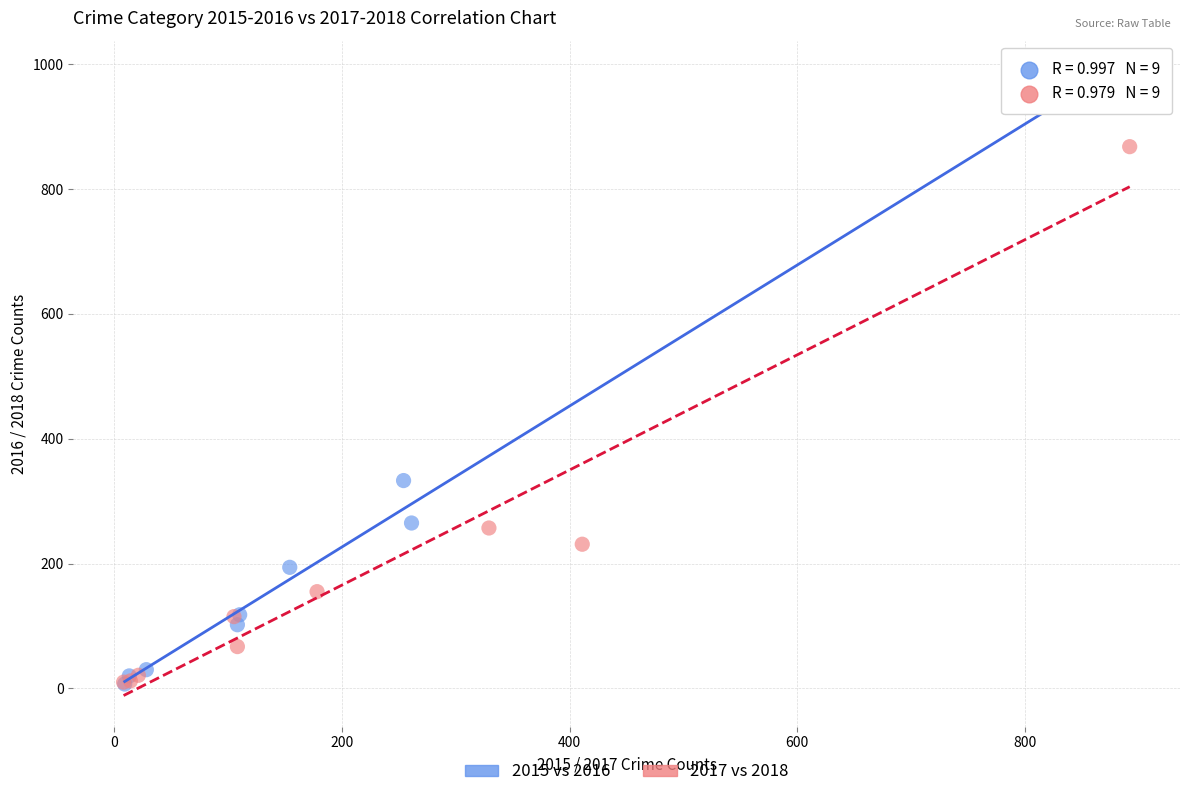

What are all the series names shown in the legend?

2015 vs 2016, 2017 vs 2018